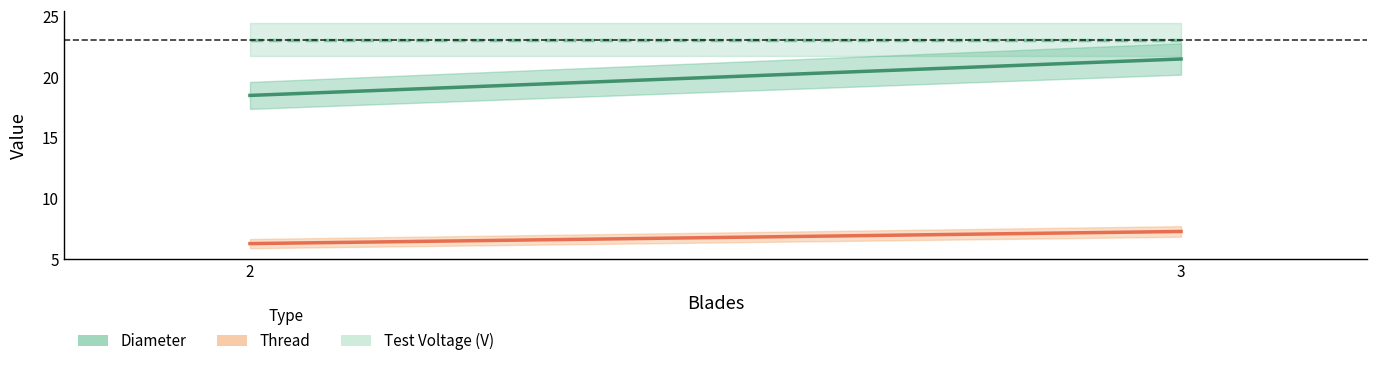

What is the difference between the Thread values at 3 and 2?

1.0